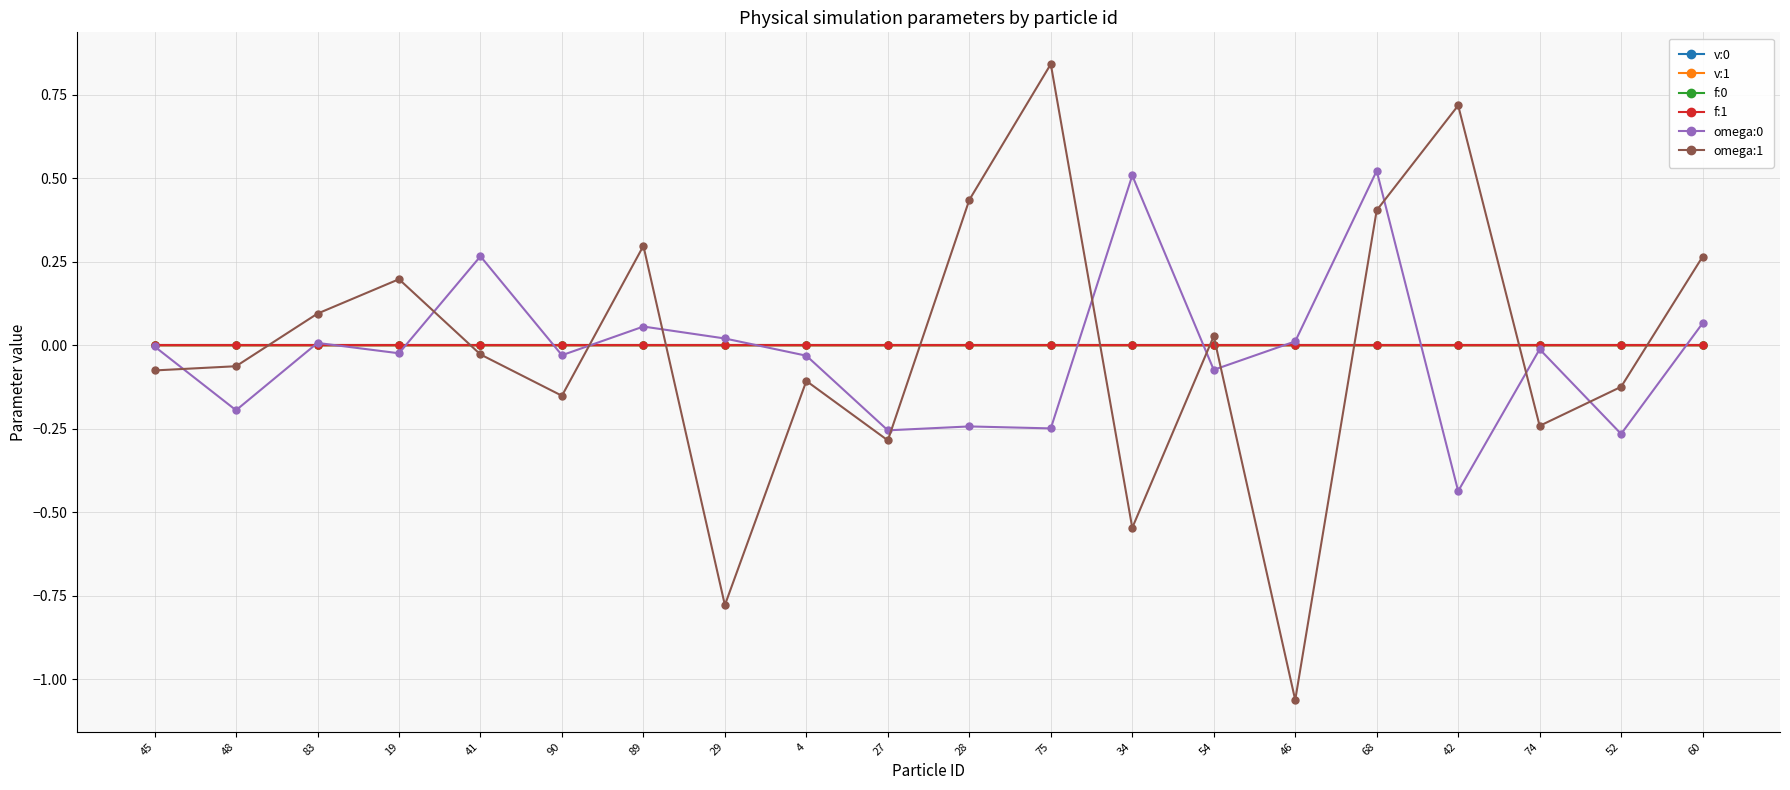

How many lines are shown in the chart?

6